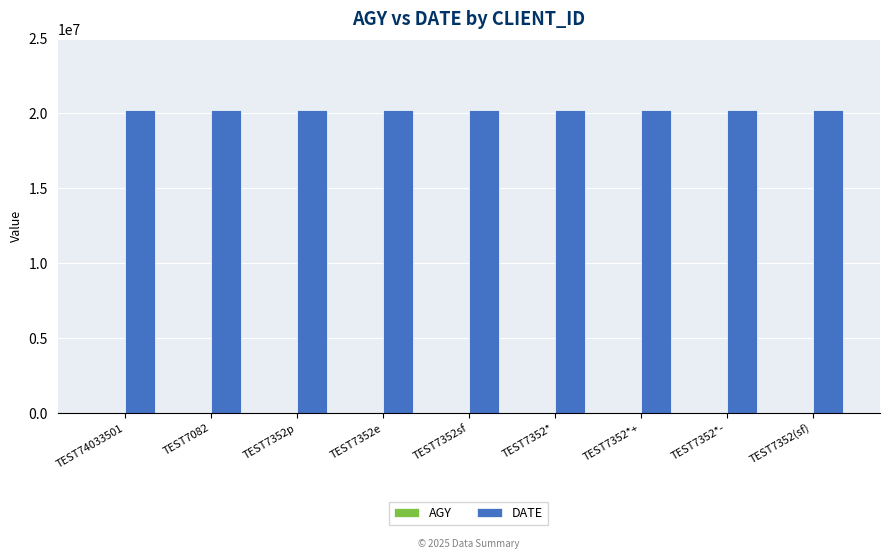

What is the sum of the DATE values at TEST7352*- and TEST74033501?

40402040